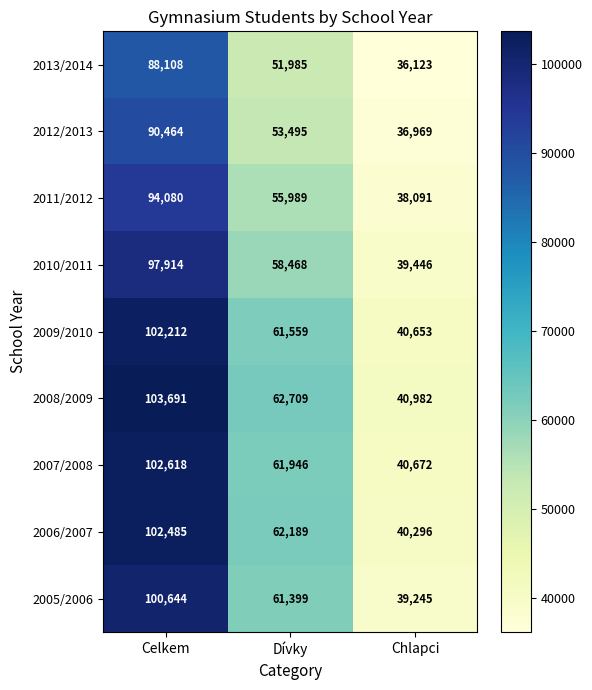

Which series changed the most between Dívky and Chlapci?

2005/2006